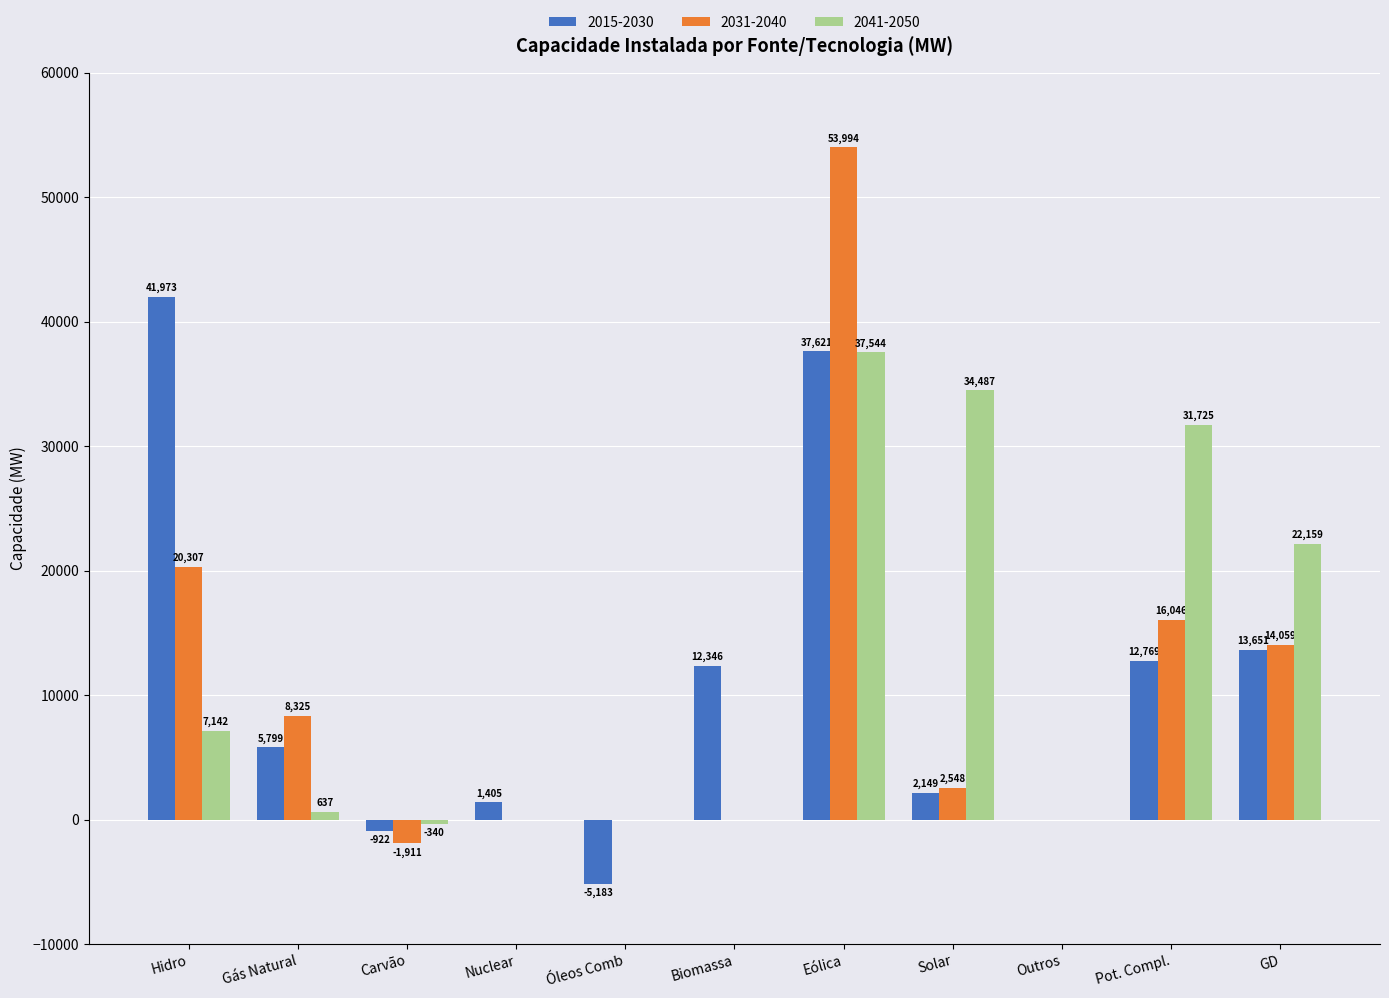

Between Gás Natural and Eólica, which series saw the biggest shift?

2031-2040